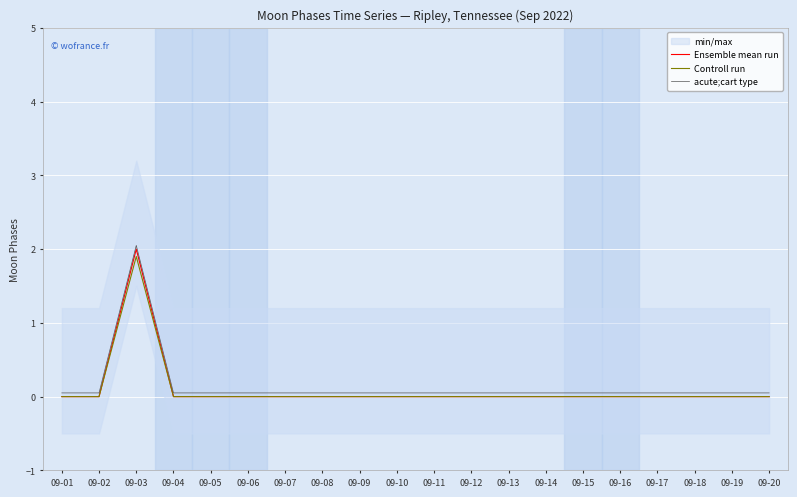

Reading right to left, extract all data points from this chart.

Ensemble mean run: 0.0	0.0	0.0	0.0	0.0	0.0	0.0	0.0	0.0	0.0	0.0	0.0	0.0	0.0	0.0	0.0	0.0	2.0	0.0	0.0
Controll run: 0.0	0.0	0.0	0.0	0.0	0.0	0.0	0.0	0.0	0.0	0.0	0.0	0.0	0.0	0.0	0.0	0.0	1.9	0.0	0.0
acute;cart type: 0.1	0.1	0.1	0.1	0.1	0.1	0.1	0.1	0.1	0.1	0.1	0.1	0.1	0.1	0.1	0.1	0.1	2.0	0.1	0.1